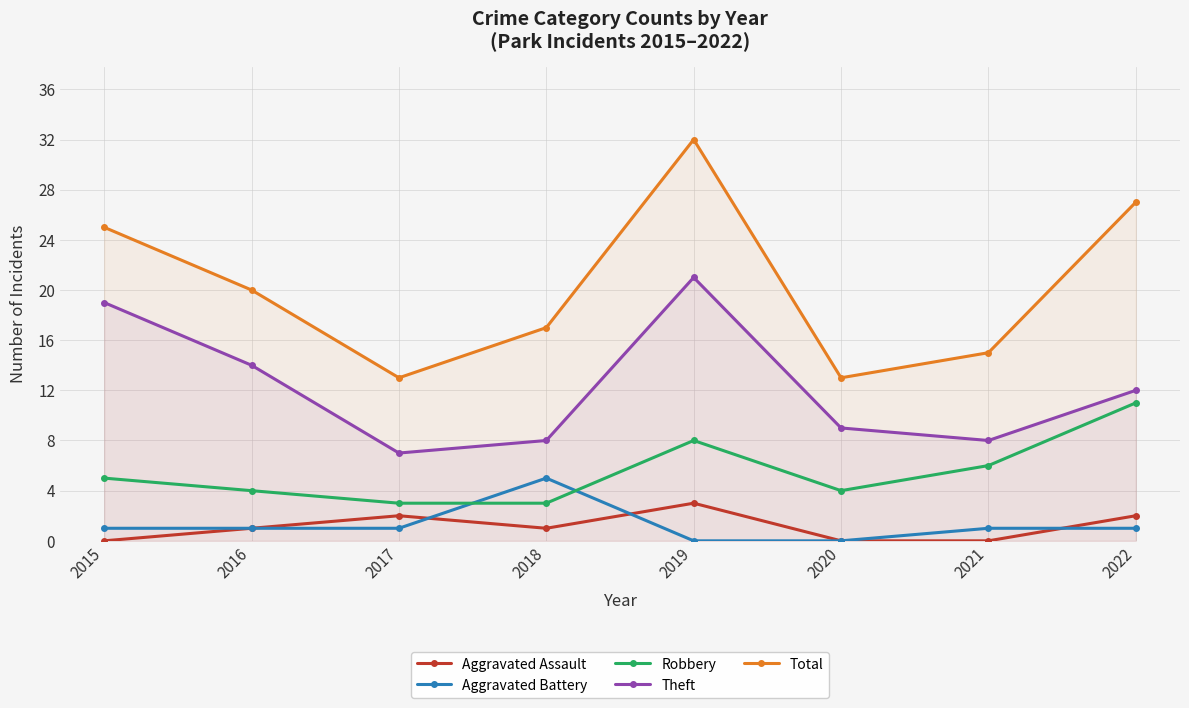

At which category is the sum across all series the highest?

2019